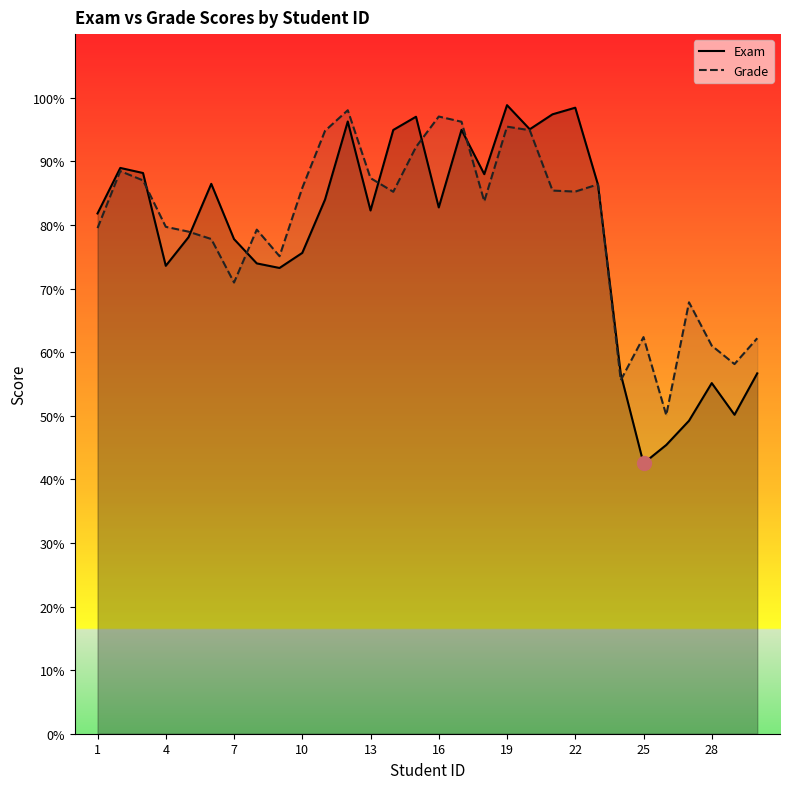

What is the difference between the highest and lowest values at 16?

14.3